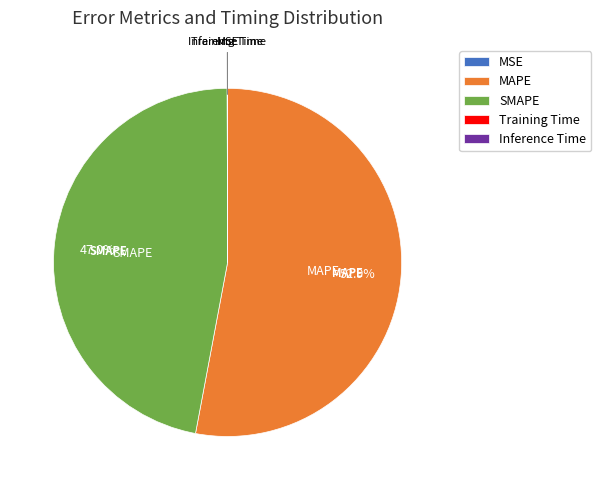

What is the majority slice?

MAPE